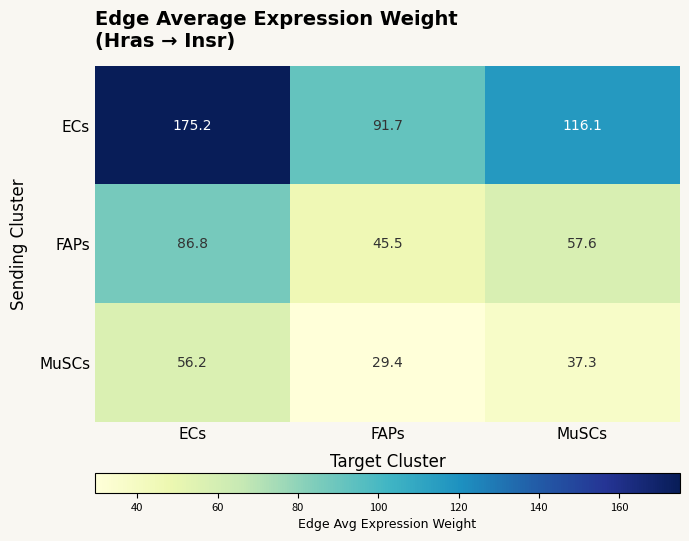

Rank the series at FAPs from highest to lowest value.

ECs, FAPs, MuSCs